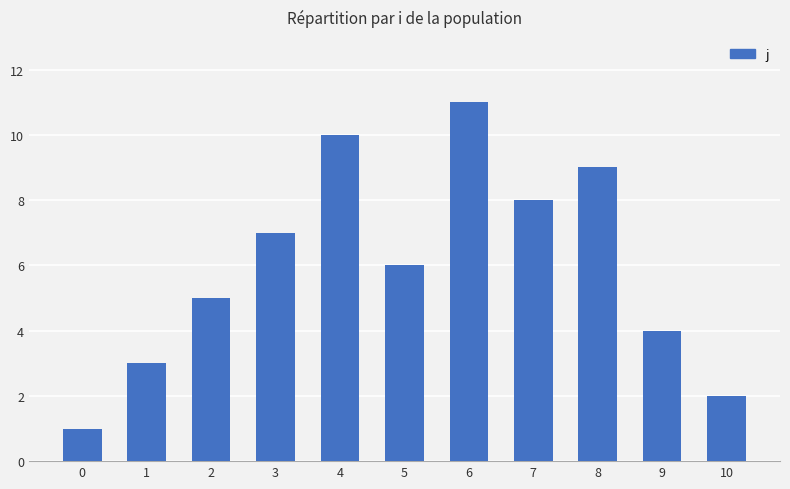

True or false: the data shows 12 at 8.

False